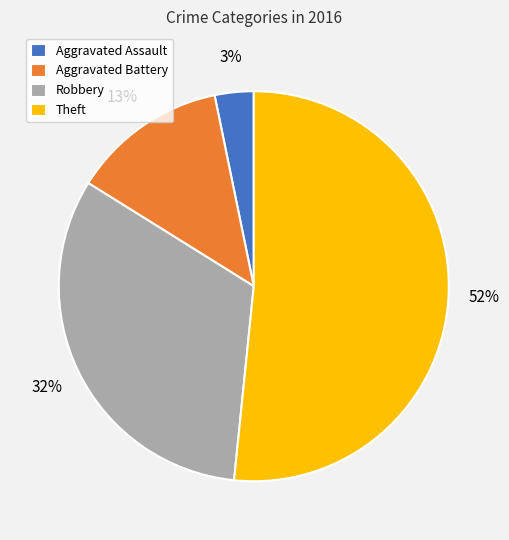

How many slices are in this pie chart?

4